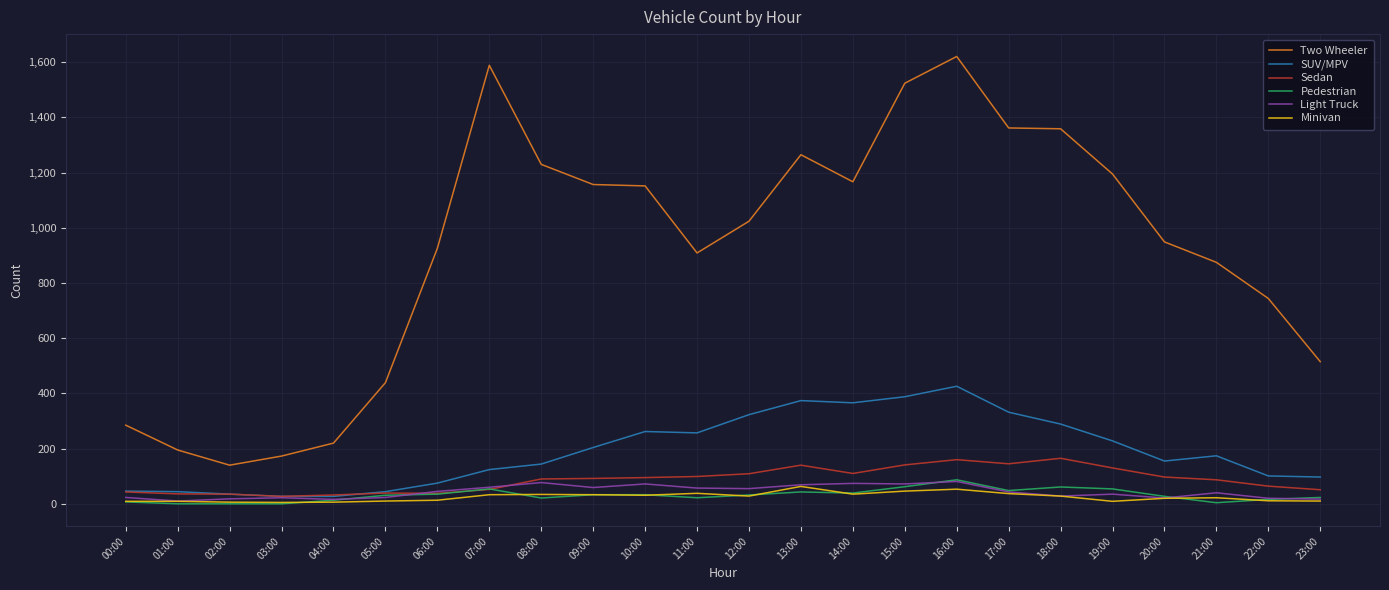

How many lines are shown in the chart?

6